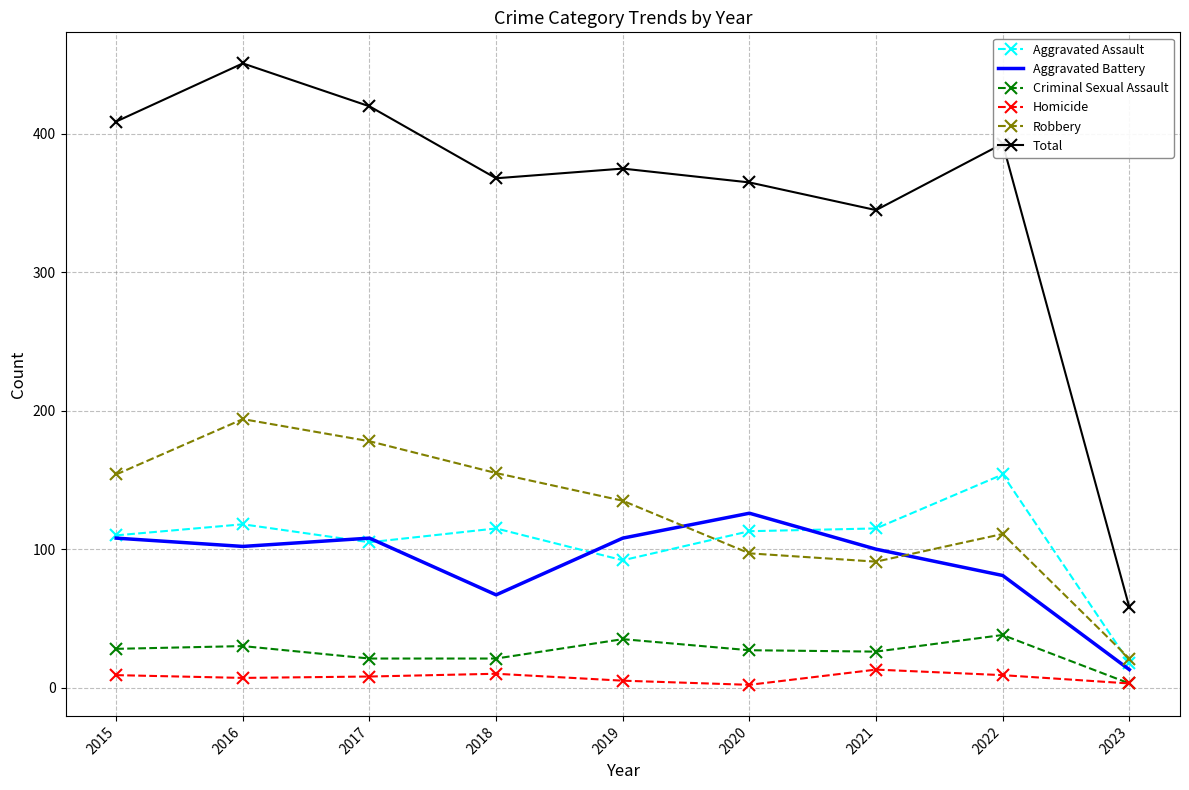

Which series changed the most between 2017 and 2022?

Robbery